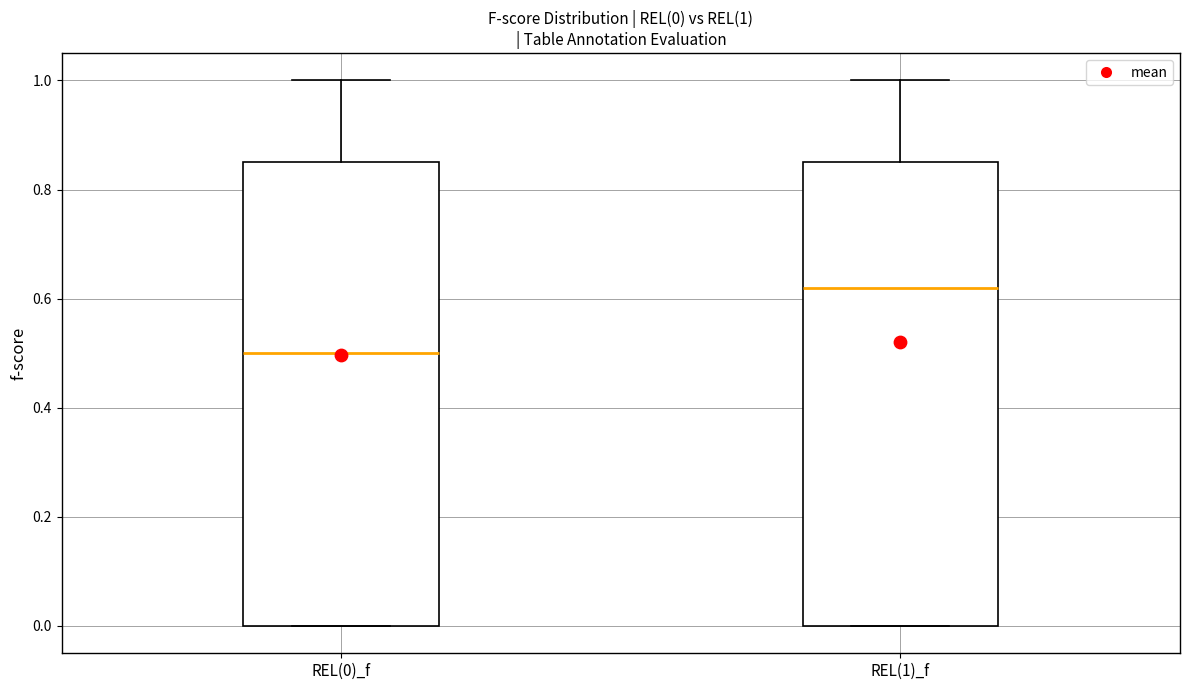

Which box's median line is the highest?

REL(1)_f